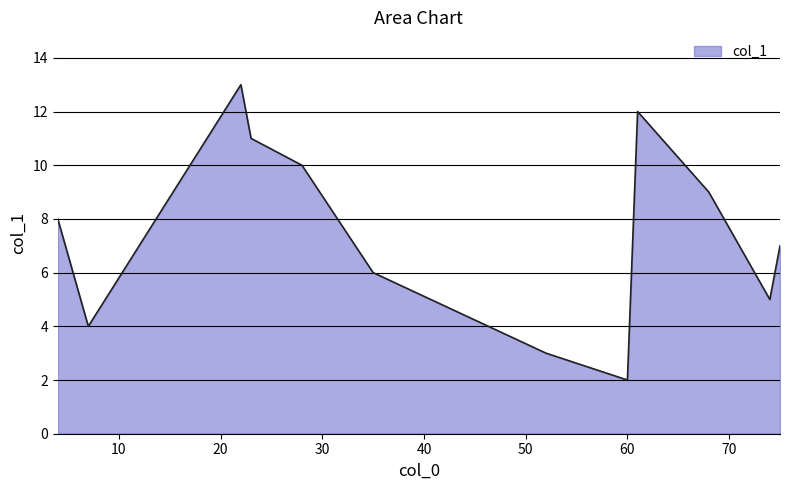

What is the difference between the maximum and minimum values?

11.0